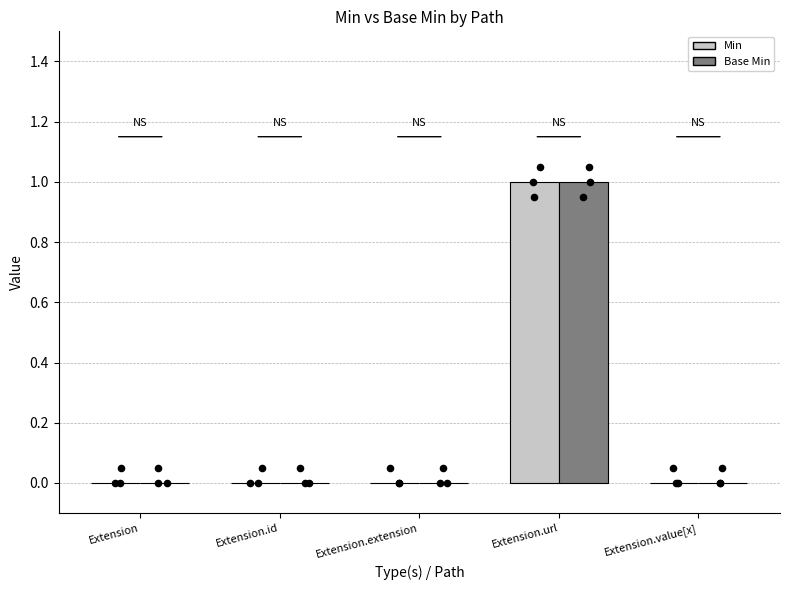

Which series contains the lowest Y value?

Min